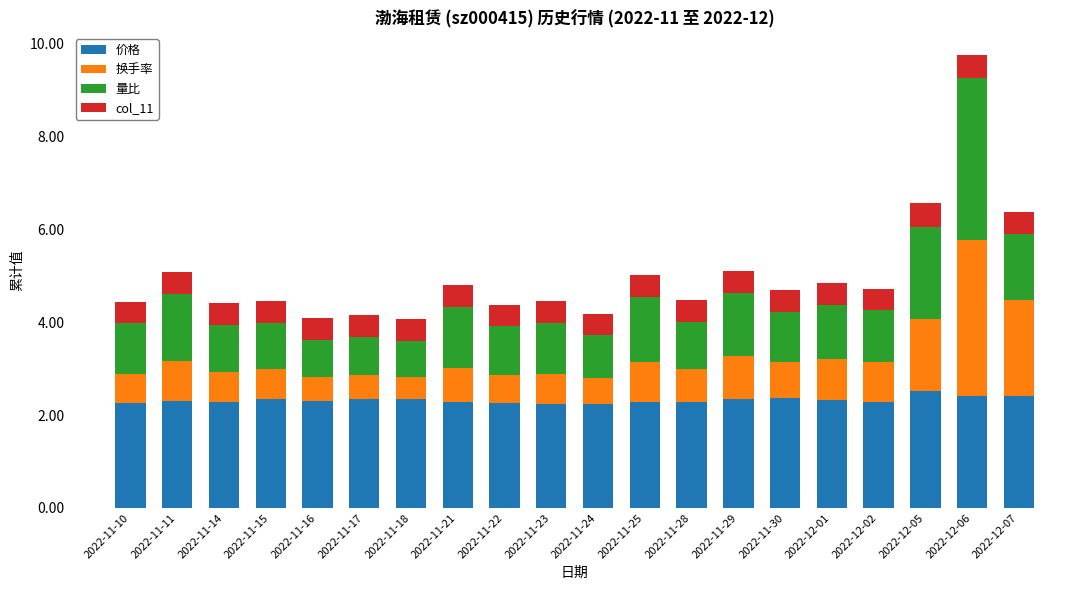

What is the difference between the maximum and minimum values in the 价格 series?

0.3